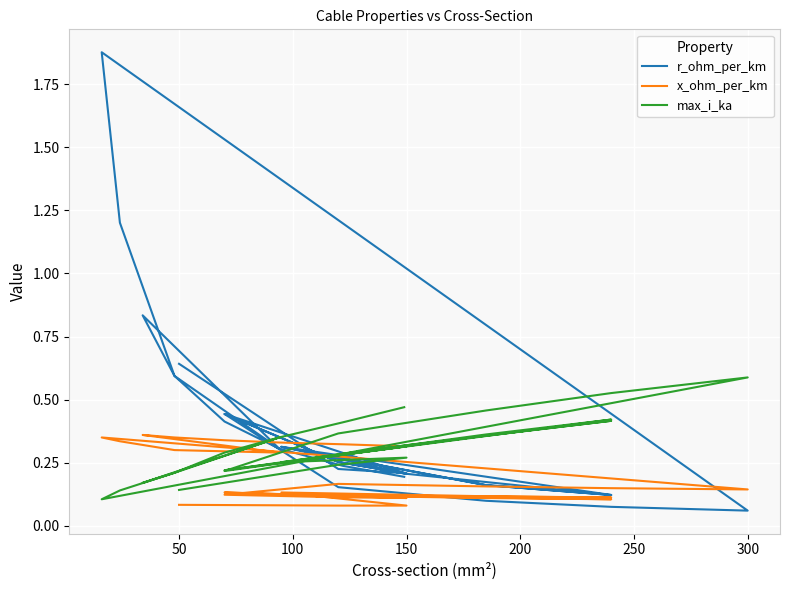

Between which two adjacent categories do max_i_ka and r_ohm_per_km first intersect?

0 and 50